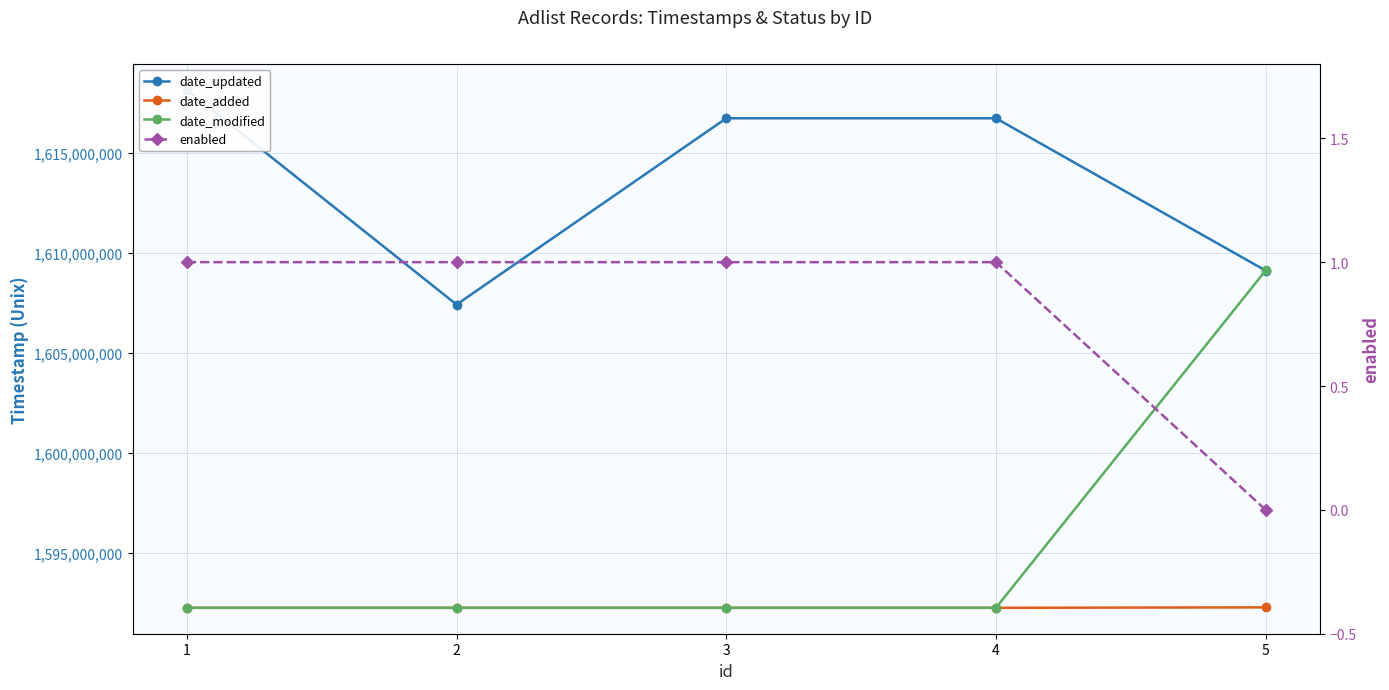

What value does the enabled series have at 4?

1